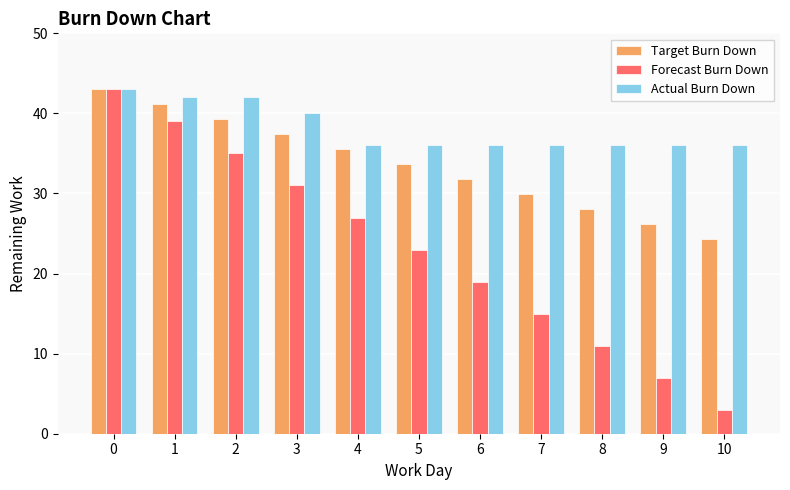

What is the value of the Forecast Burn Down bar at the 11th from the left?

3.0